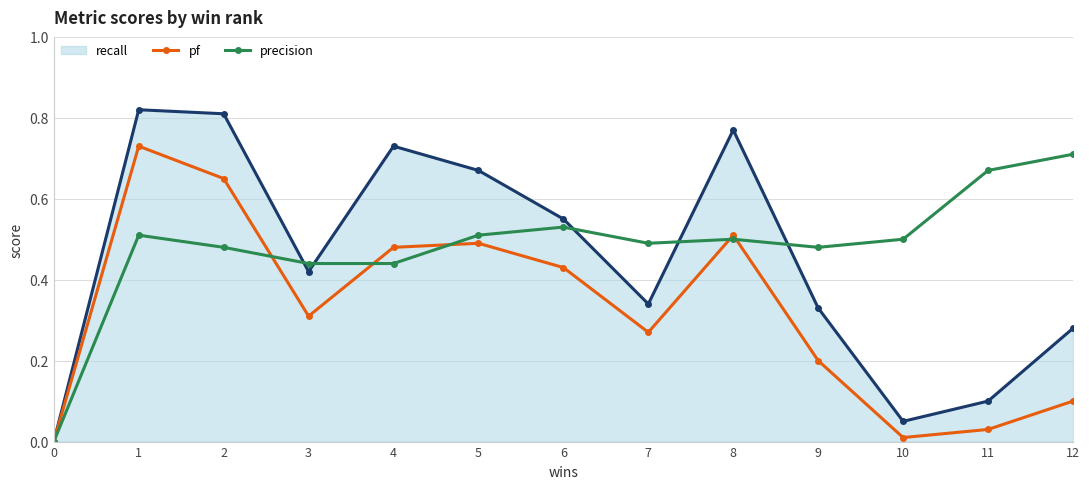

True or false: precision and pf cross at least once.

True